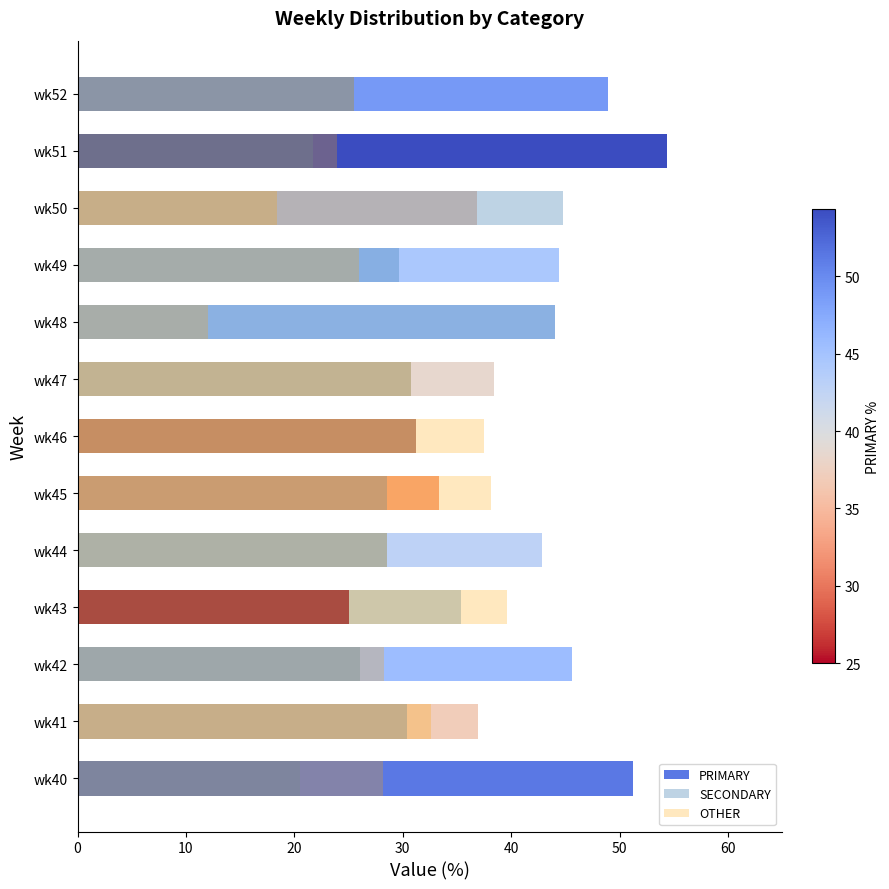

What is the difference between the SECONDARY values at wk42 and wk50?

18.6